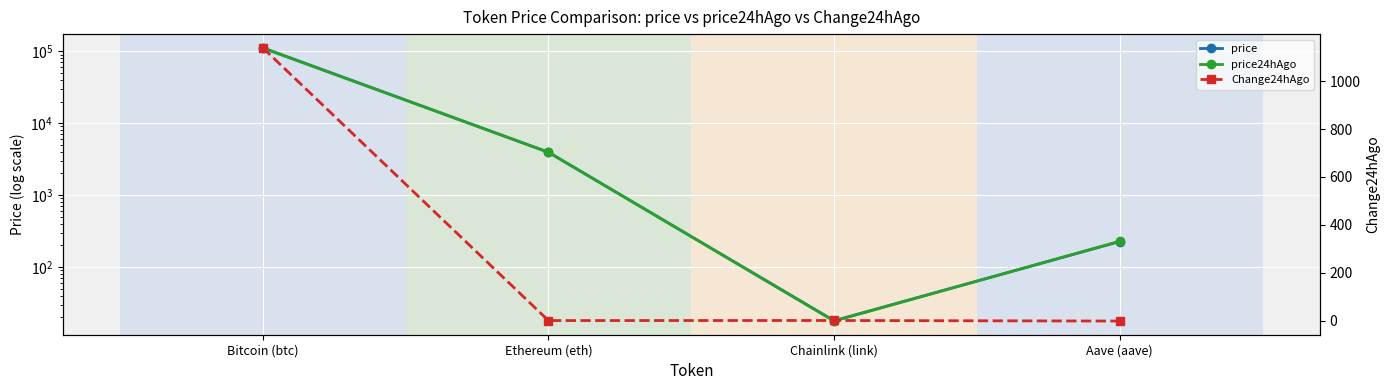

Rank the categories by price value from lowest to highest.

Chainlink (link), Aave (aave), Ethereum (eth), Bitcoin (btc)